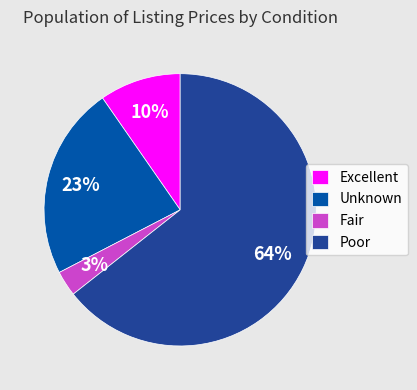

Is there a majority slice in this chart?

Yes